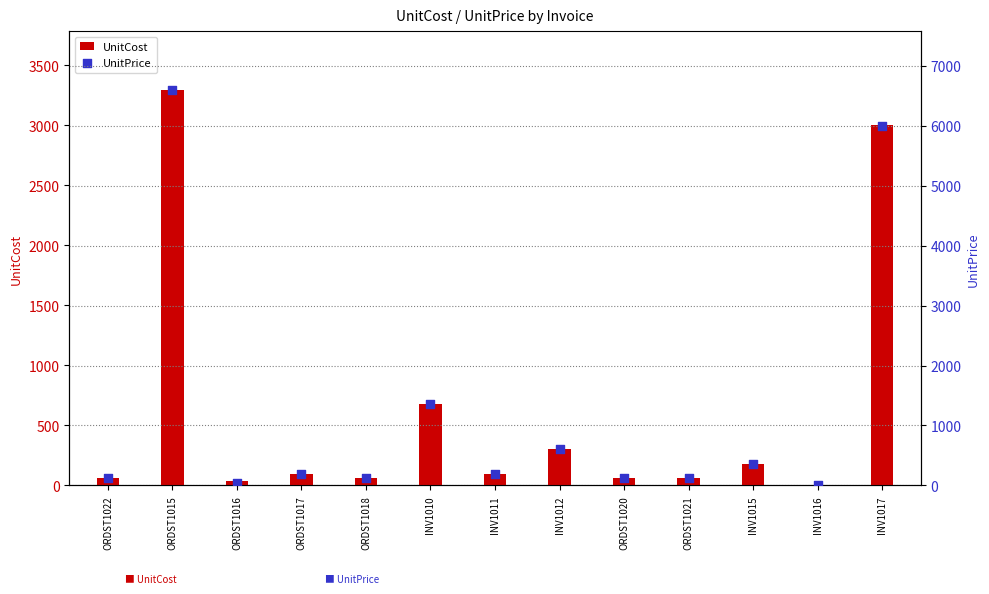

At how many categories does at least one series exceed 3662?

2